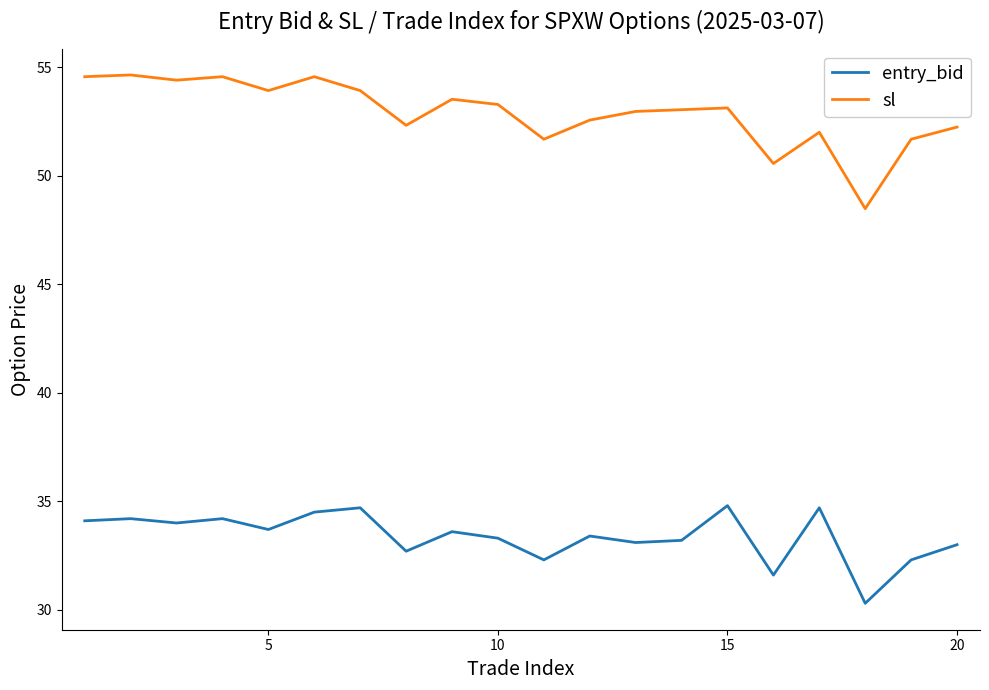

Which series has the largest total across all categories?

sl